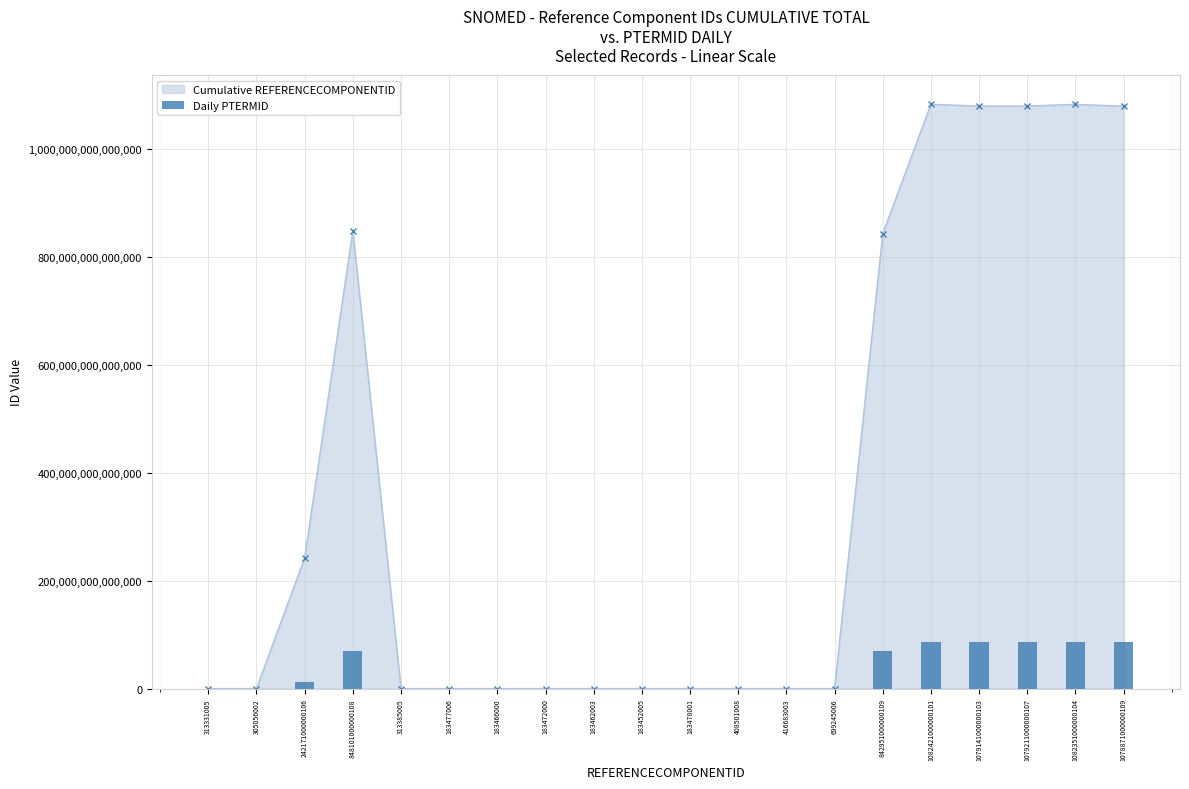

What is the smallest value displayed?

9050971.6